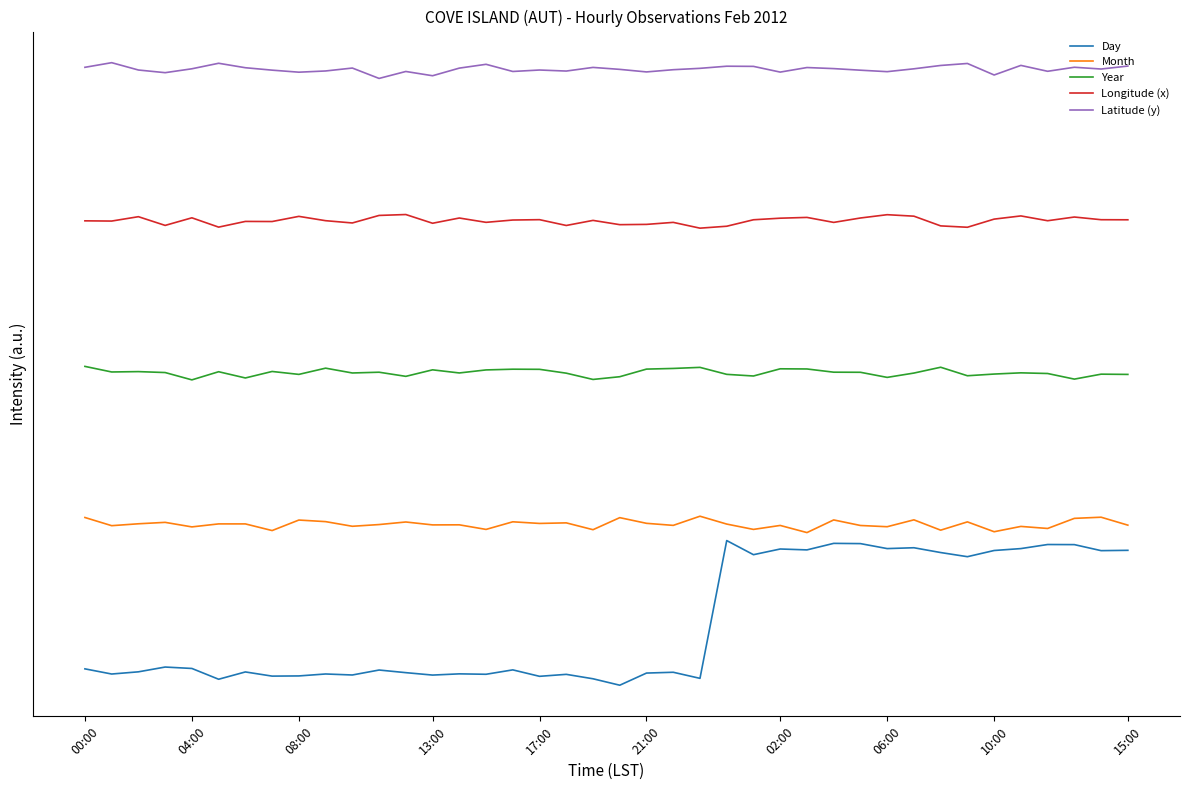

Where is Longitude (x) nearest to the value 3?

23